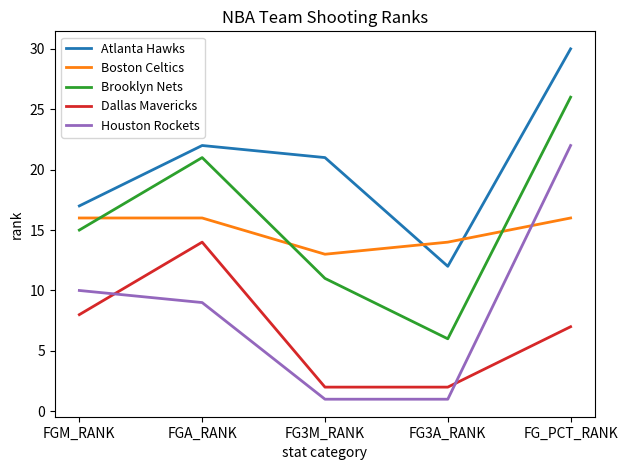

At which category is the sum across all series the highest?

FG_PCT_RANK